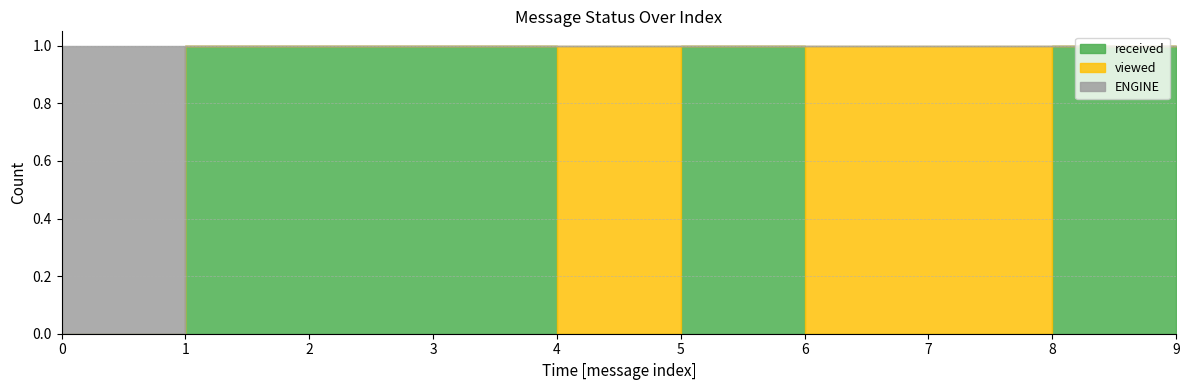

Reading left to right, what are all the values shown in this chart?

received: 0	1	1	1	0	1	0	0	1	1
viewed: 0	0	0	0	1	0	1	1	0	0
ENGINE: 1	0	0	0	0	0	0	0	0	0